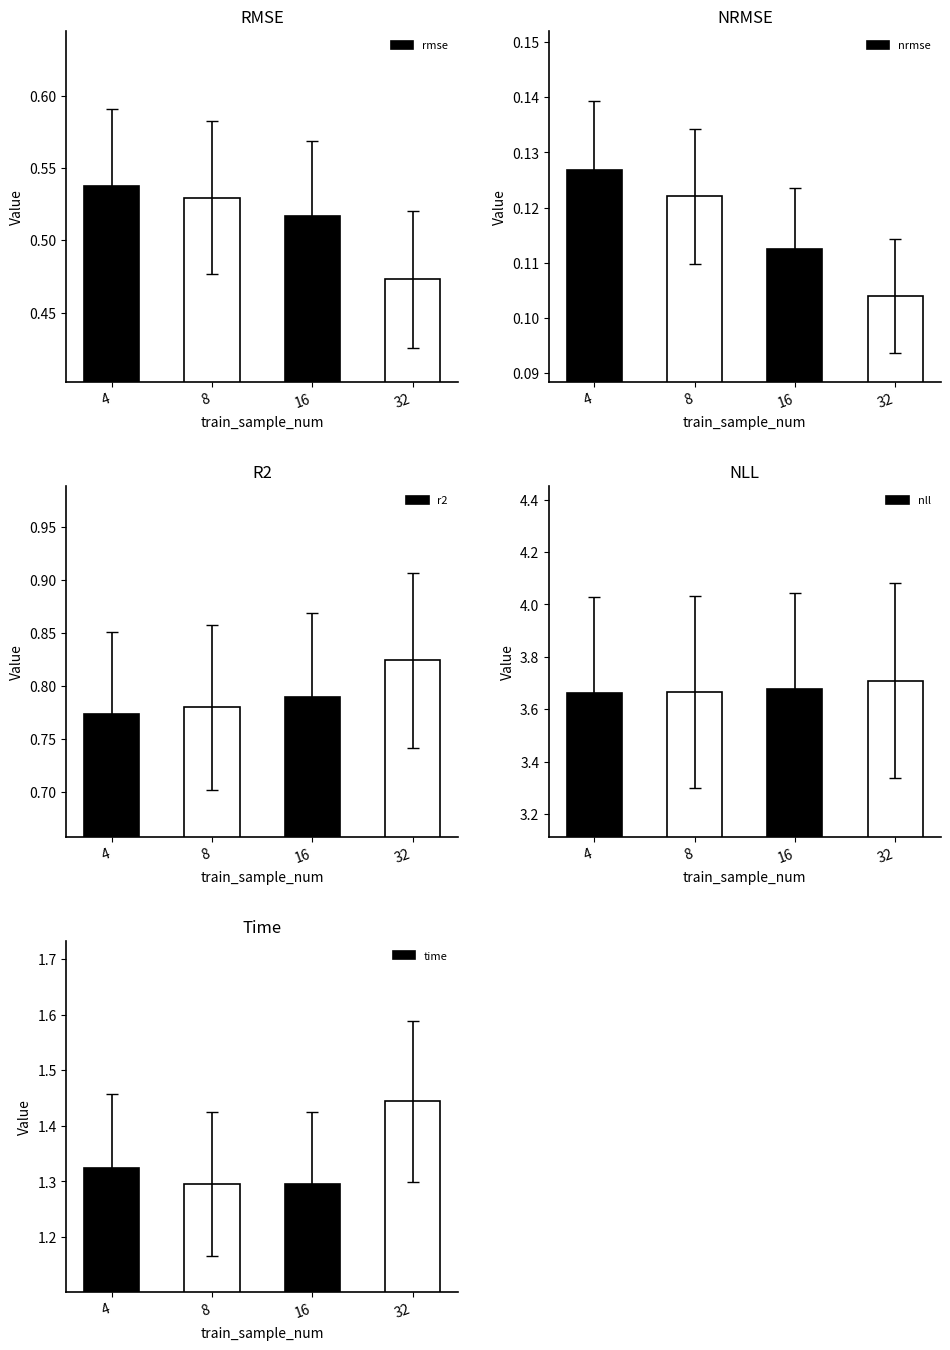

Reading left to right, what are all the values shown in this chart?

rmse: 0.5	0.5	0.5	0.5
nrmse: 0.1	0.1	0.1	0.1
r2: 0.8	0.8	0.8	0.8
nll: 3.7	3.7	3.7	3.7
time: 1.3	1.3	1.3	1.4